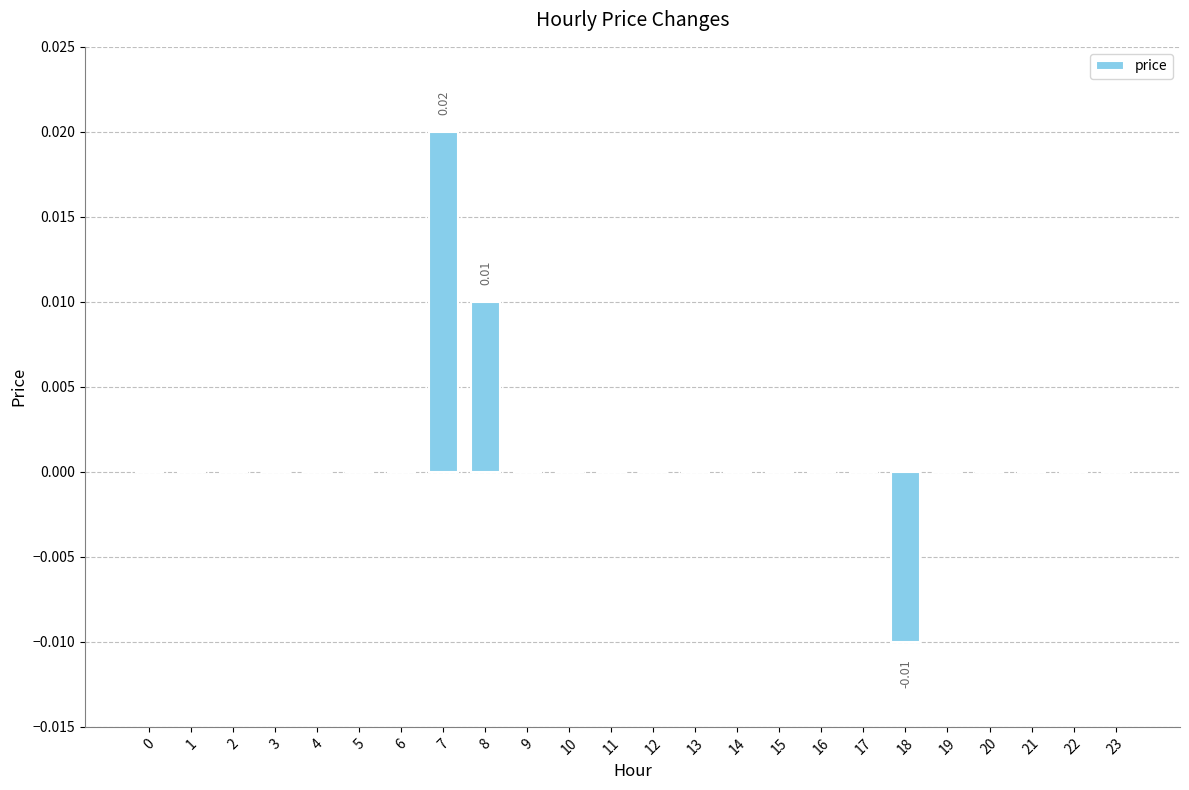

Which has a higher value, 18 or 15?

15